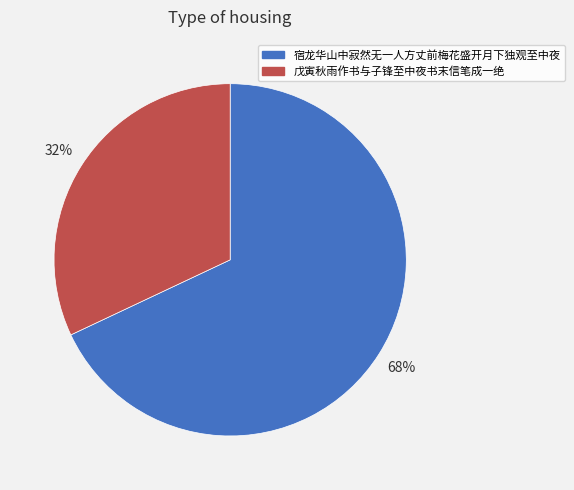

What percentage is the 宿龙华山中寂然无一人方丈前梅花盛开月下独观至中夜 slice, to the nearest percent?

68%